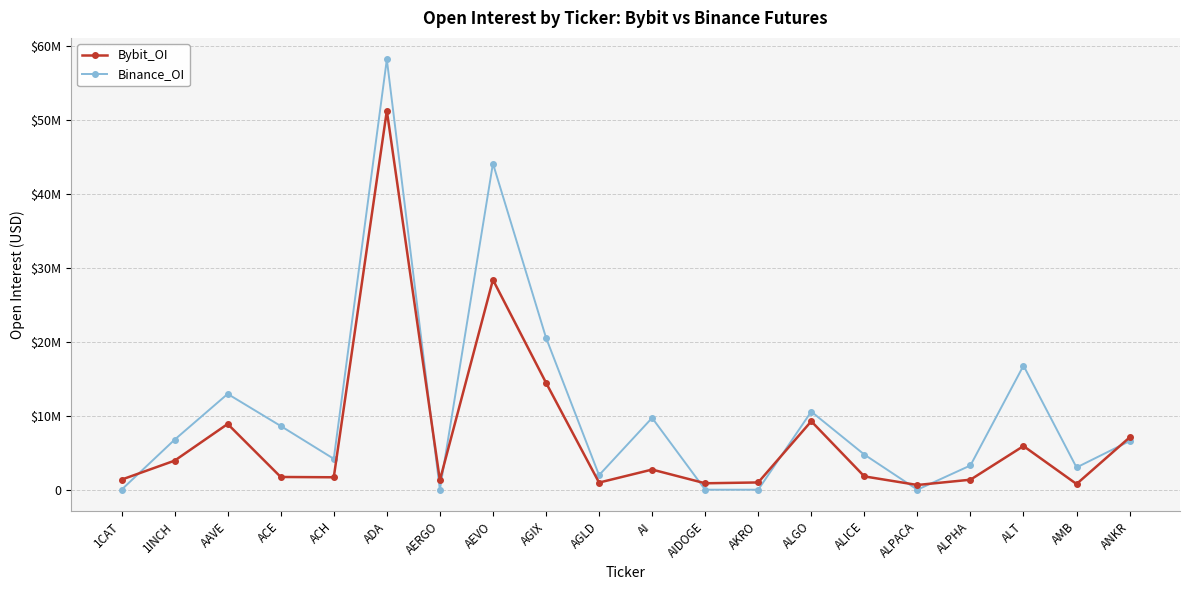

What are all the series names shown in the legend?

Bybit_OI, Binance_OI